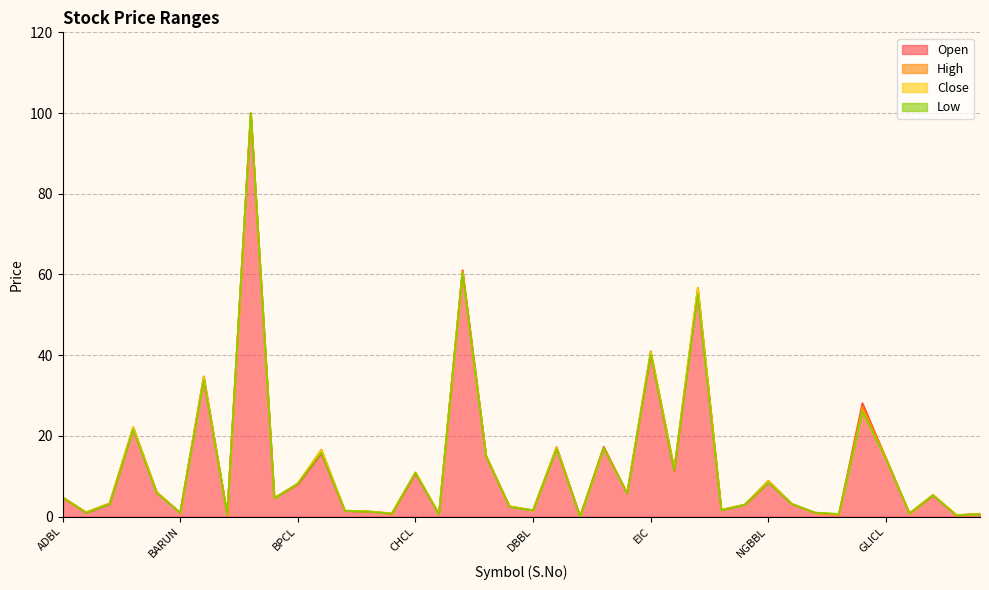

How many data points in Open are above 4?

21